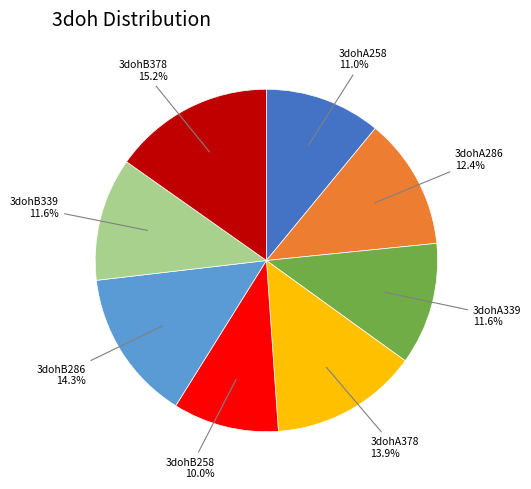

Does any single category account for the majority?

No